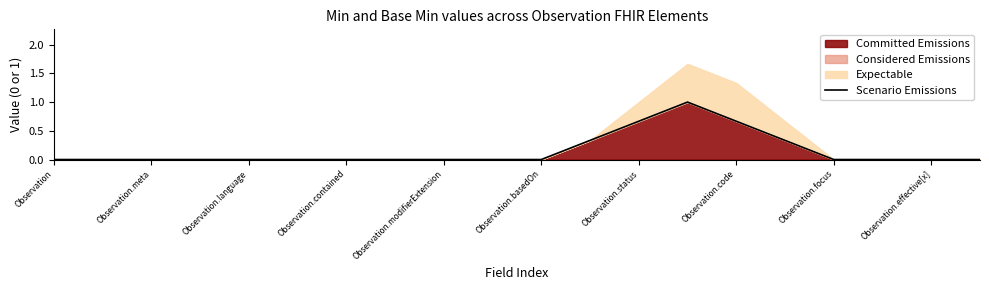

What is the highest value of the Committed Emissions series?

1.0